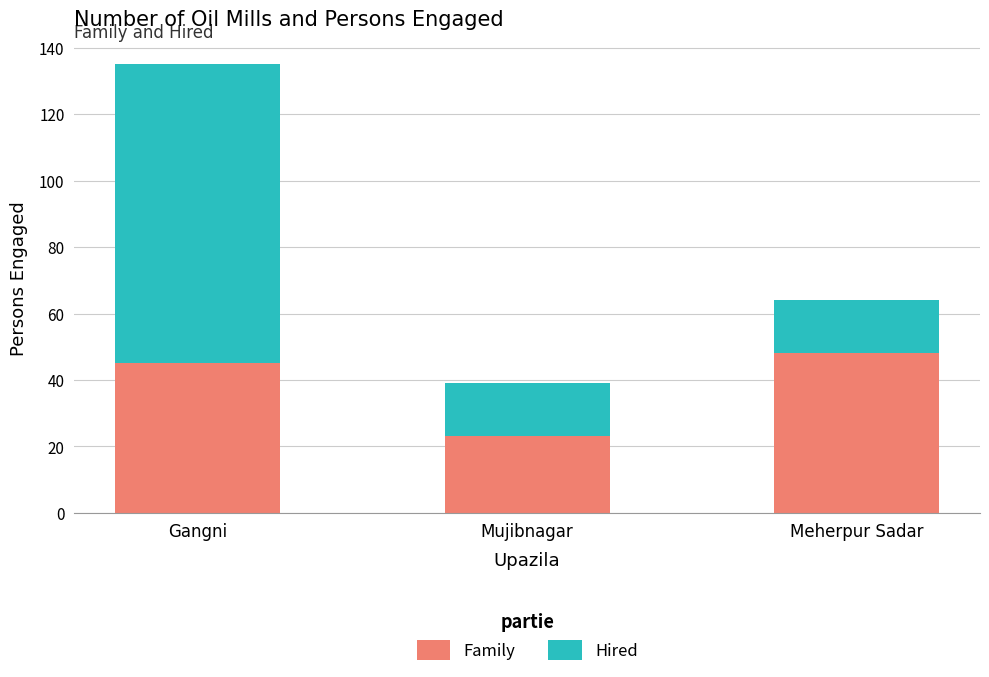

What is the difference between the second highest and minimum values in the Family series?

22